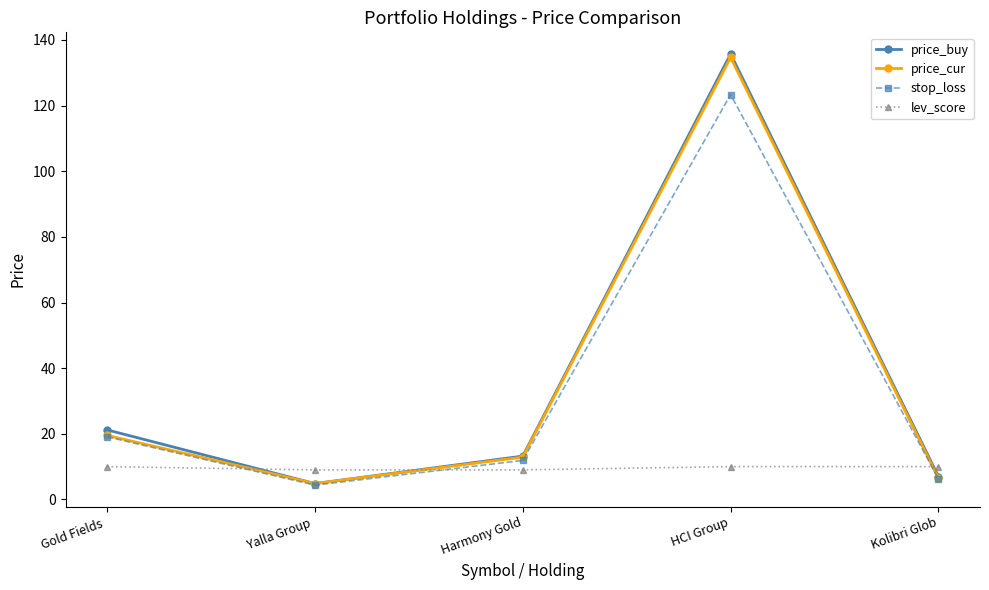

Which series has the widest spread of values?

price_buy